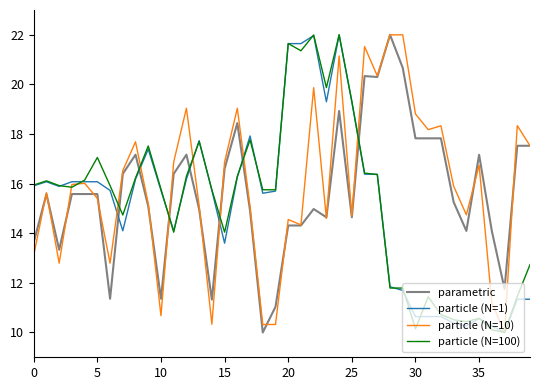

How many intersections are there between particle (N=1) and parametric?

7